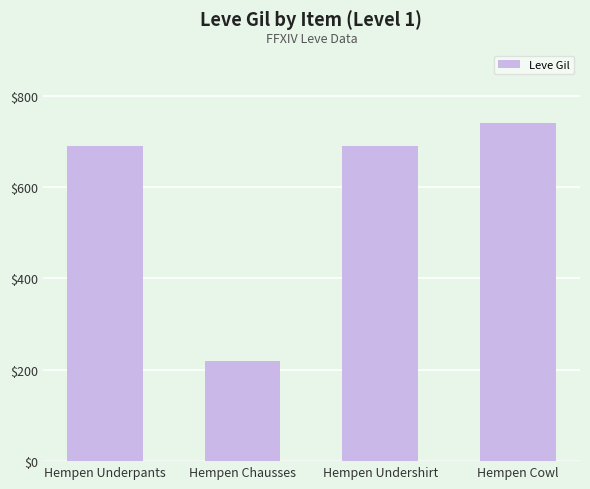

Count the number of data series in this chart.

1